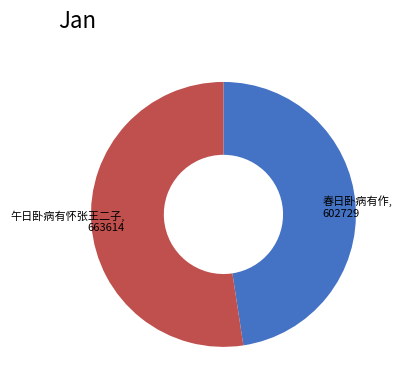

Is there any slice that represents more than half of the pie?

Yes